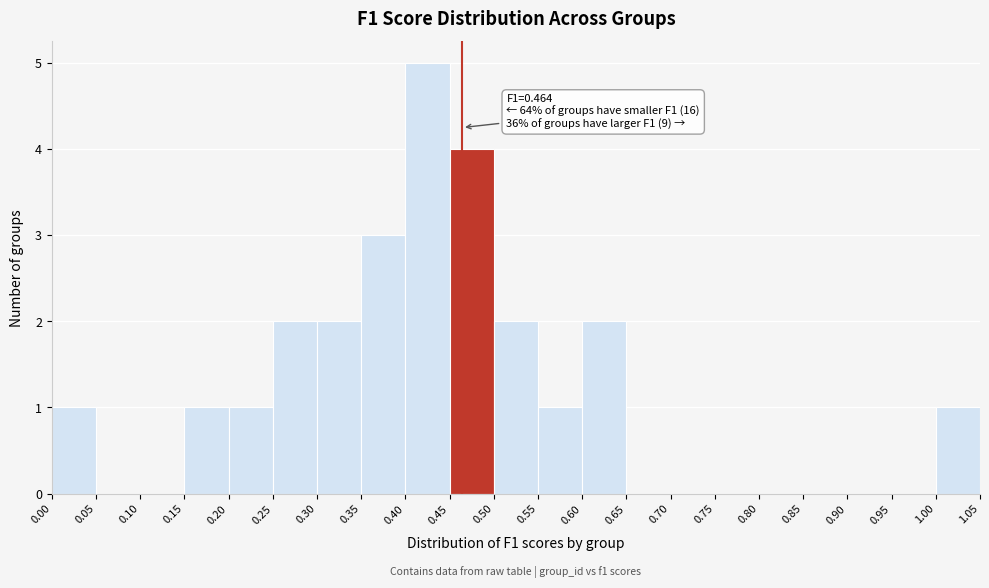

Which range on the x-axis has the tallest bar?

0.40 to 0.45